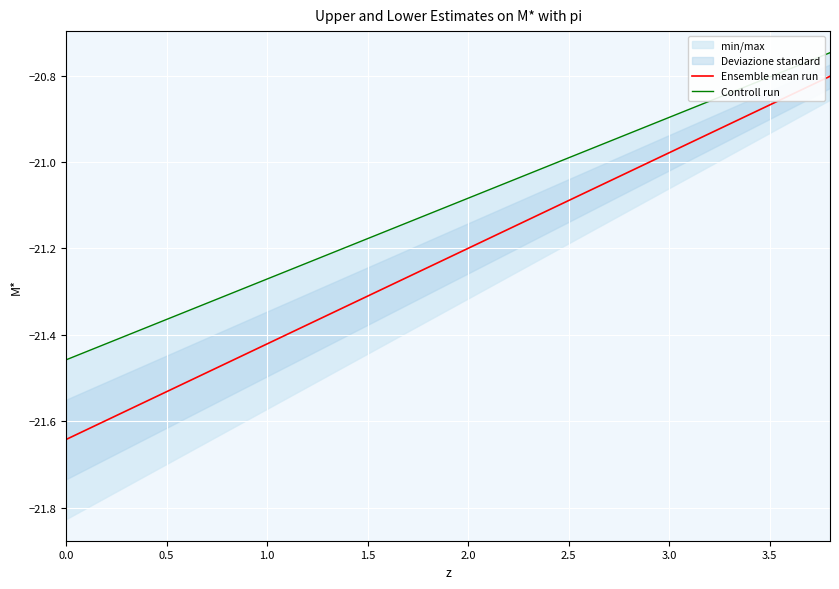

The value of Controll run at 9 is -30.7. True or false?

False